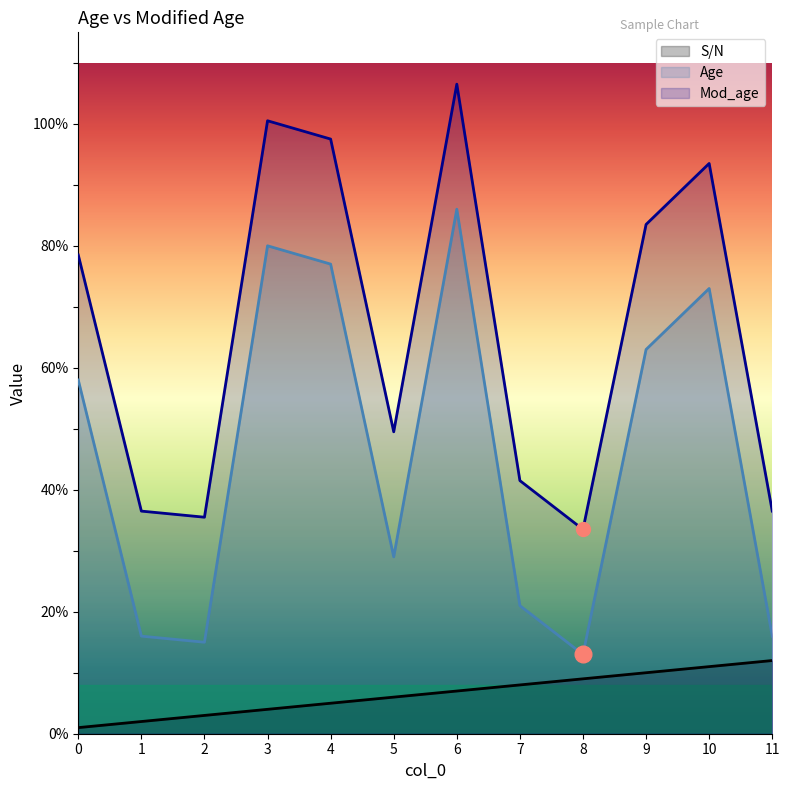

At how many categories does at least one series exceed 70?

6